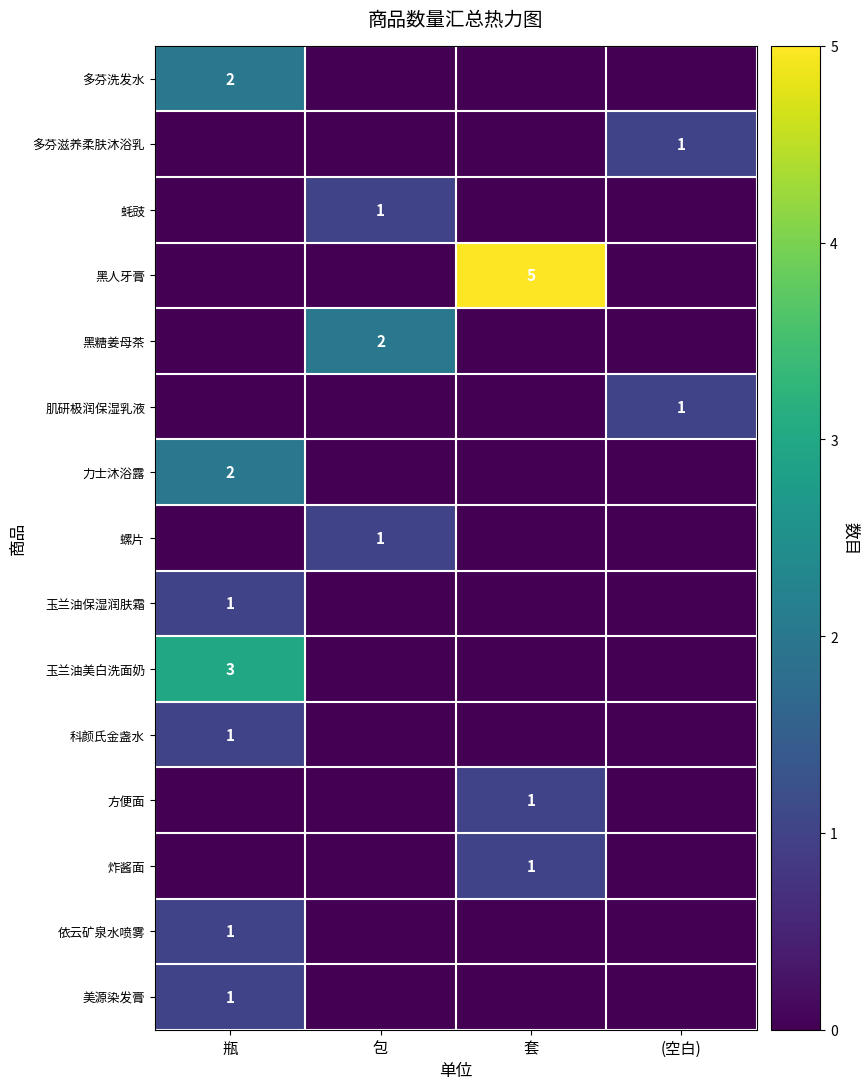

List the series in order of their peak value, highest first.

黑人牙膏, 玉兰油美白洗面奶, 多芬洗发水, 黑糖姜母茶, 力士沐浴露, 多芬滋养柔肤沐浴乳, 蚝豉, 肌研极润保湿乳液, 螺片, 玉兰油保湿润肤霜, 科颜氏金盏水, 方便面, 炸酱面, 依云矿泉水喷雾, 美源染发膏